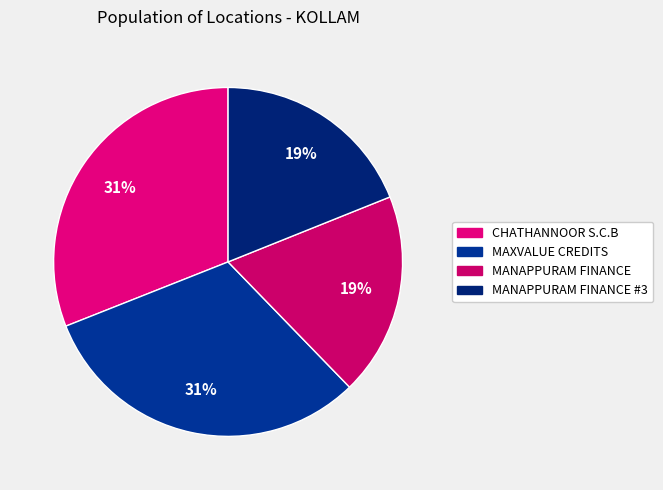

To the nearest percent, what is the difference between the largest and smallest slice percentages?

12%